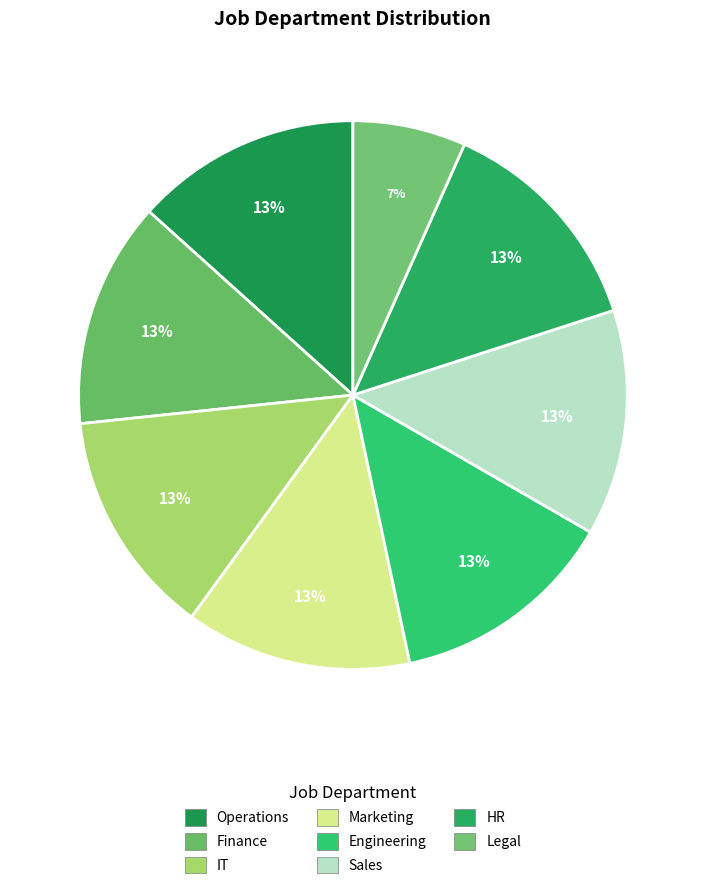

To the nearest percent, what is the average slice percentage?

12%